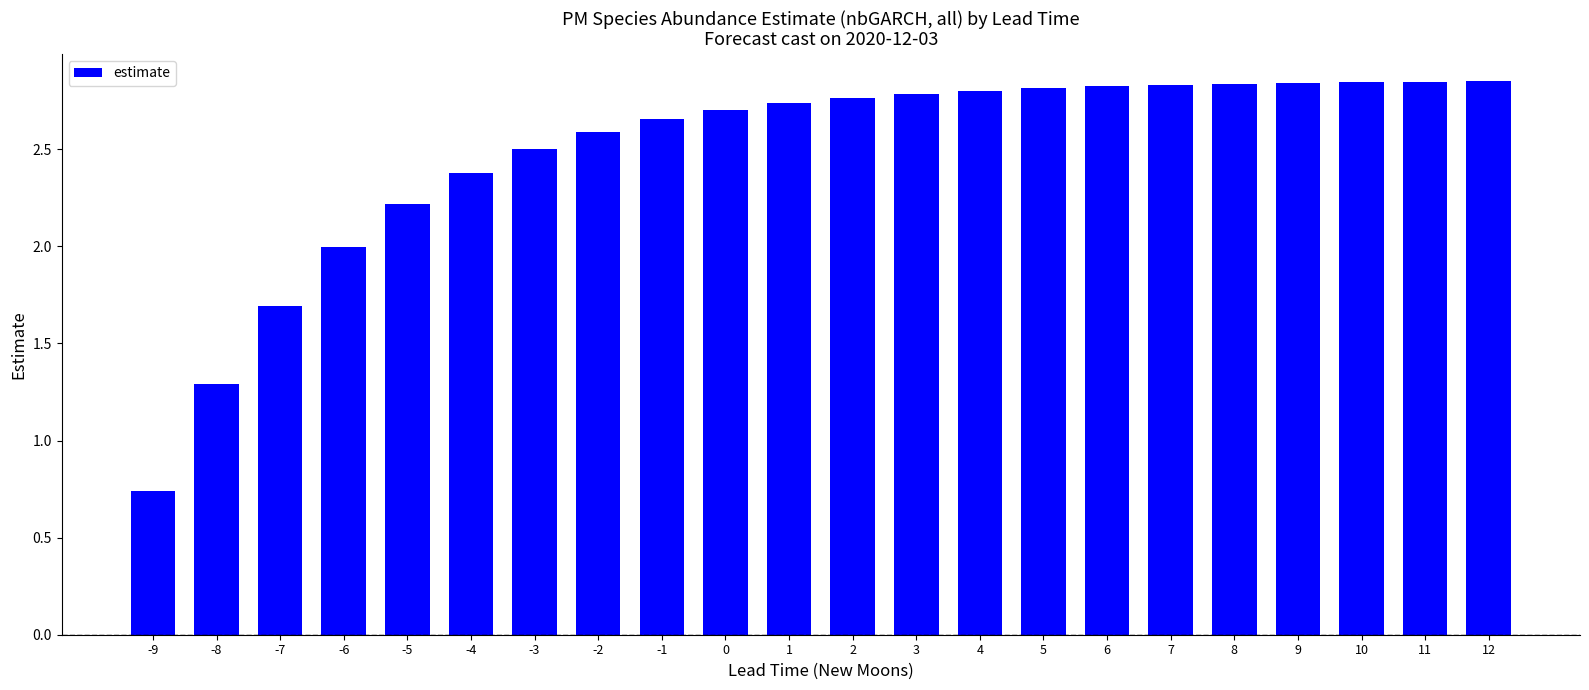

Which category has the lowest value across all series?

-9